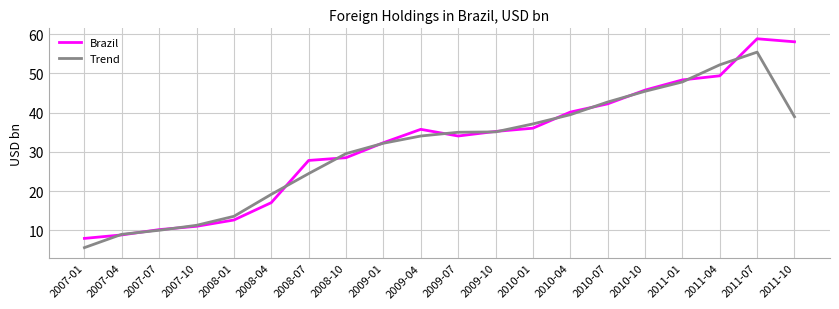

How many values in the Brazil series exceed 35?

10